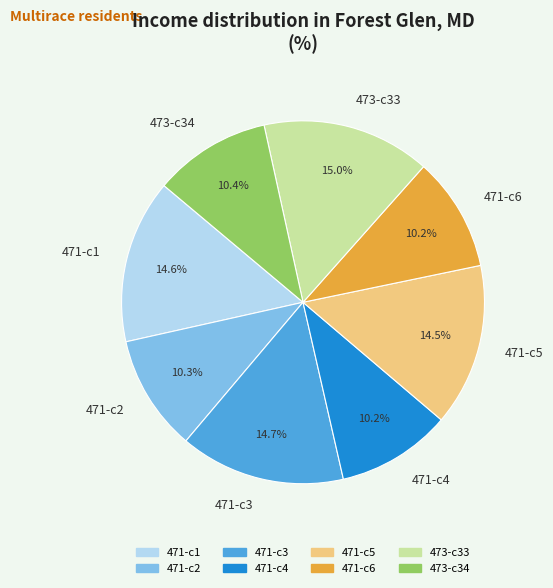

How many segments does this pie chart have?

8